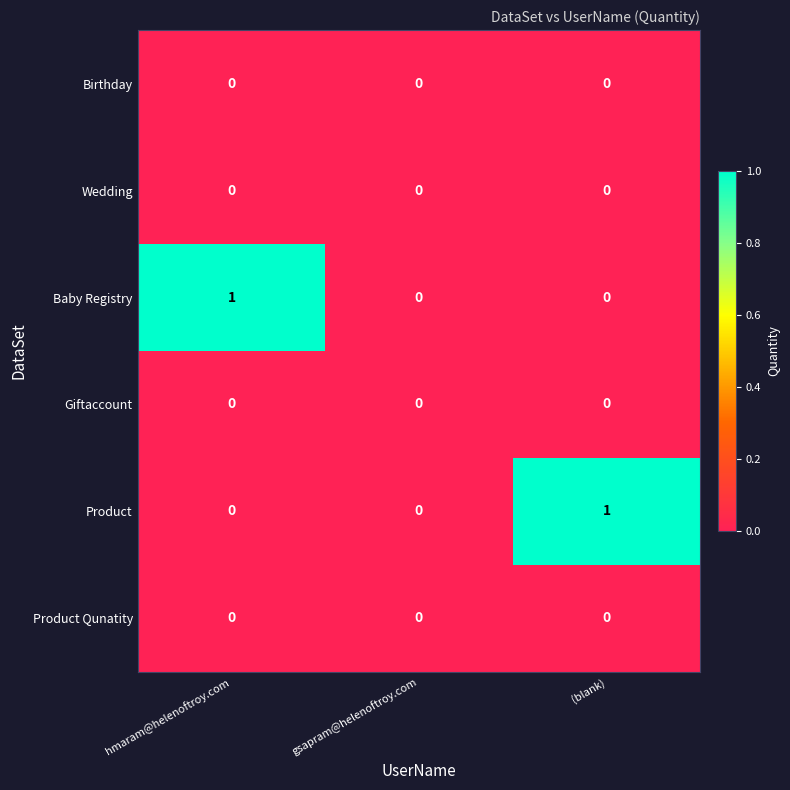

Reading left to right, list all the values displayed in this chart.

Birthday: hmaram@helenoftroy.com=0	gsapram@helenoftroy.com=0	(blank)=0
Wedding: hmaram@helenoftroy.com=0	gsapram@helenoftroy.com=0	(blank)=0
Baby Registry: hmaram@helenoftroy.com=1	gsapram@helenoftroy.com=0	(blank)=0
Giftaccount: hmaram@helenoftroy.com=0	gsapram@helenoftroy.com=0	(blank)=0
Product: hmaram@helenoftroy.com=0	gsapram@helenoftroy.com=0	(blank)=1
Product Qunatity: hmaram@helenoftroy.com=0	gsapram@helenoftroy.com=0	(blank)=0